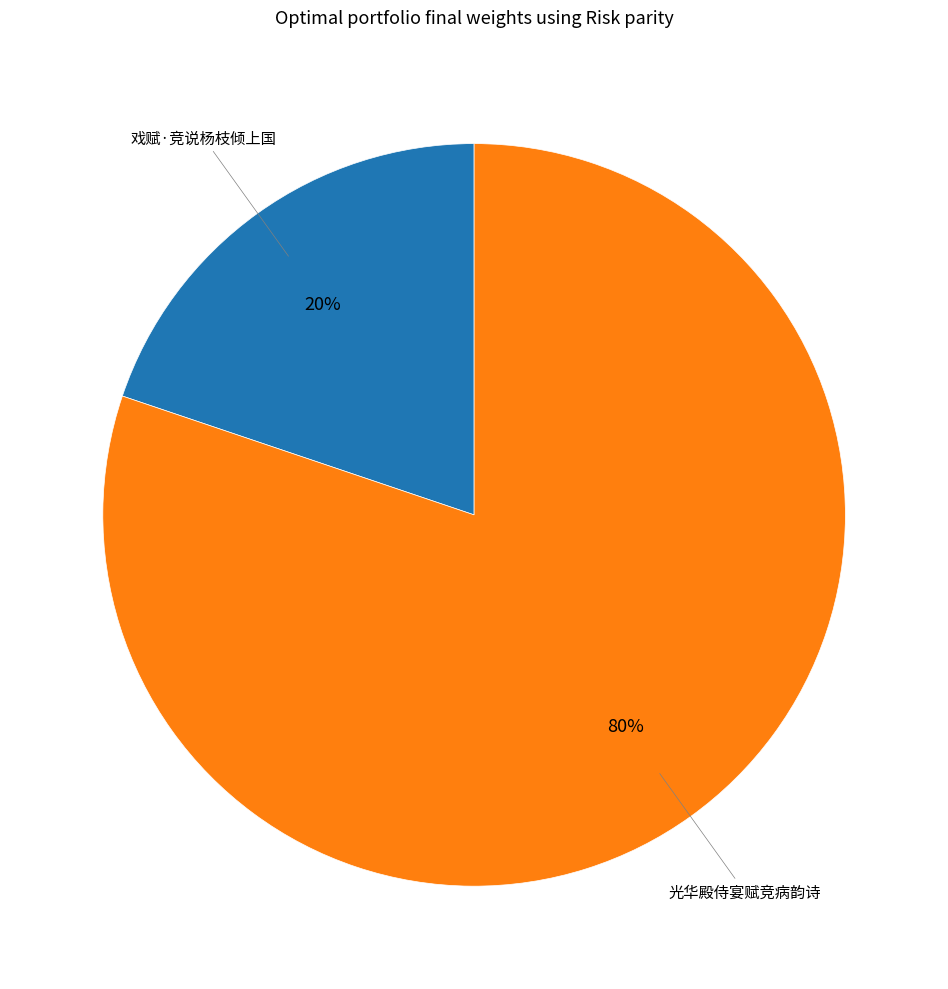

Do 戏赋·竞说杨枝倾上国 and 光华殿侍宴赋竞病韵诗 together represent more than half of the pie?

Yes